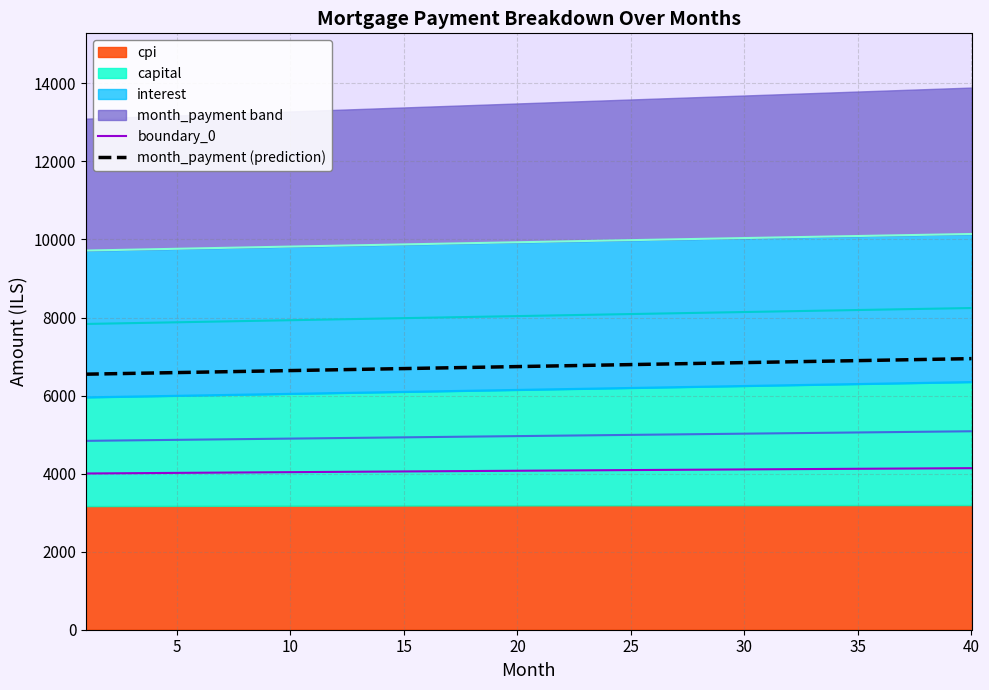

True or false: boundary_0 and month_payment (prediction) cross at least once.

False